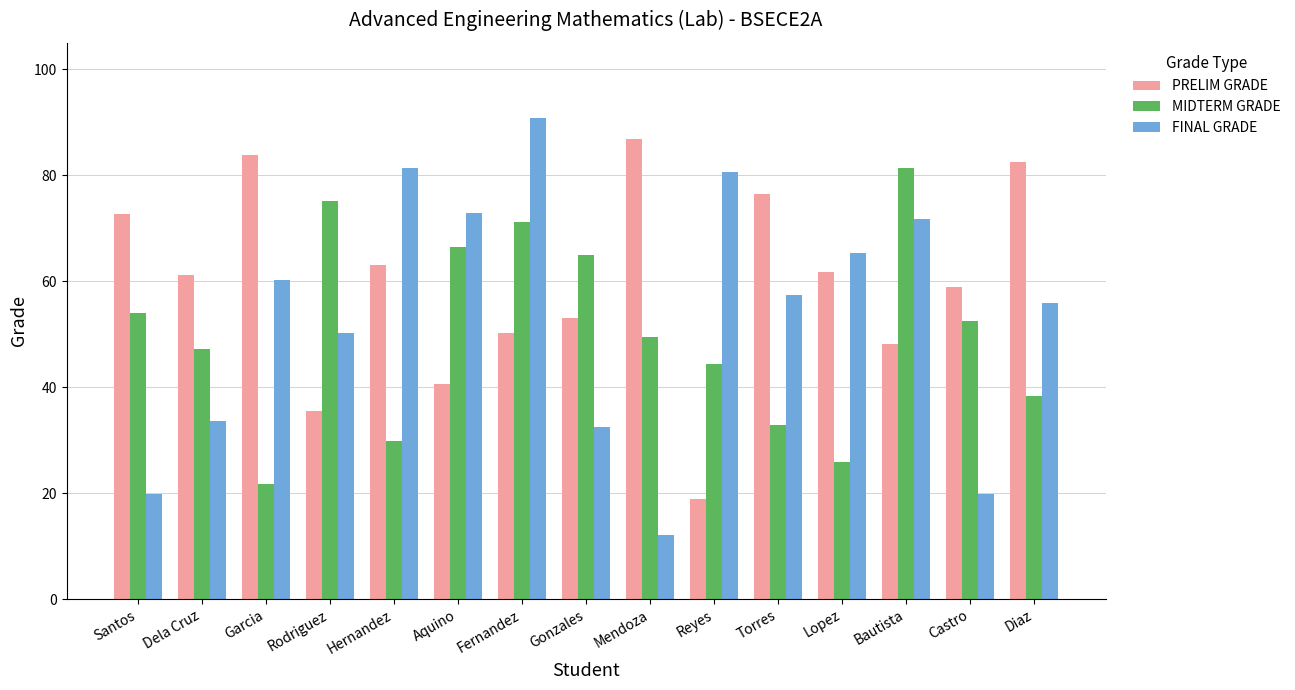

Rank the series at Reyes from highest to lowest value.

FINAL GRADE, MIDTERM GRADE, PRELIM GRADE